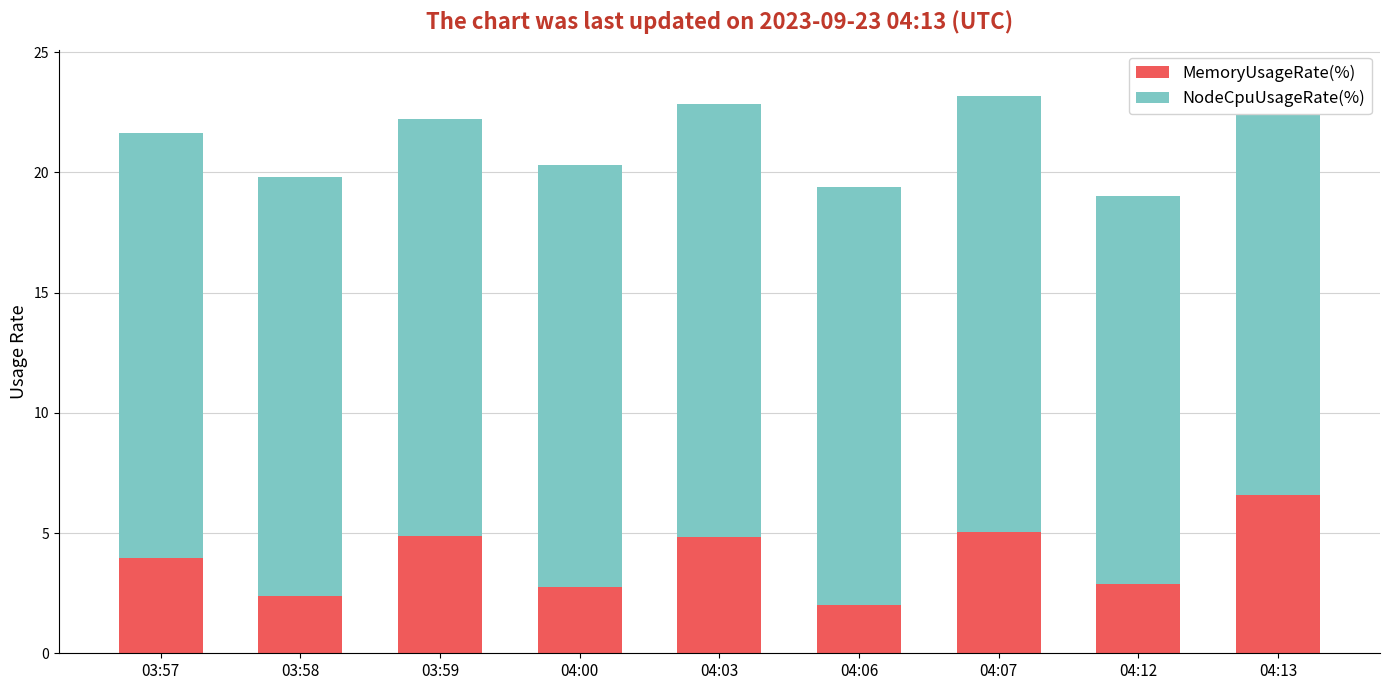

What is the lowest value of the MemoryUsageRate(%) series?

2.0